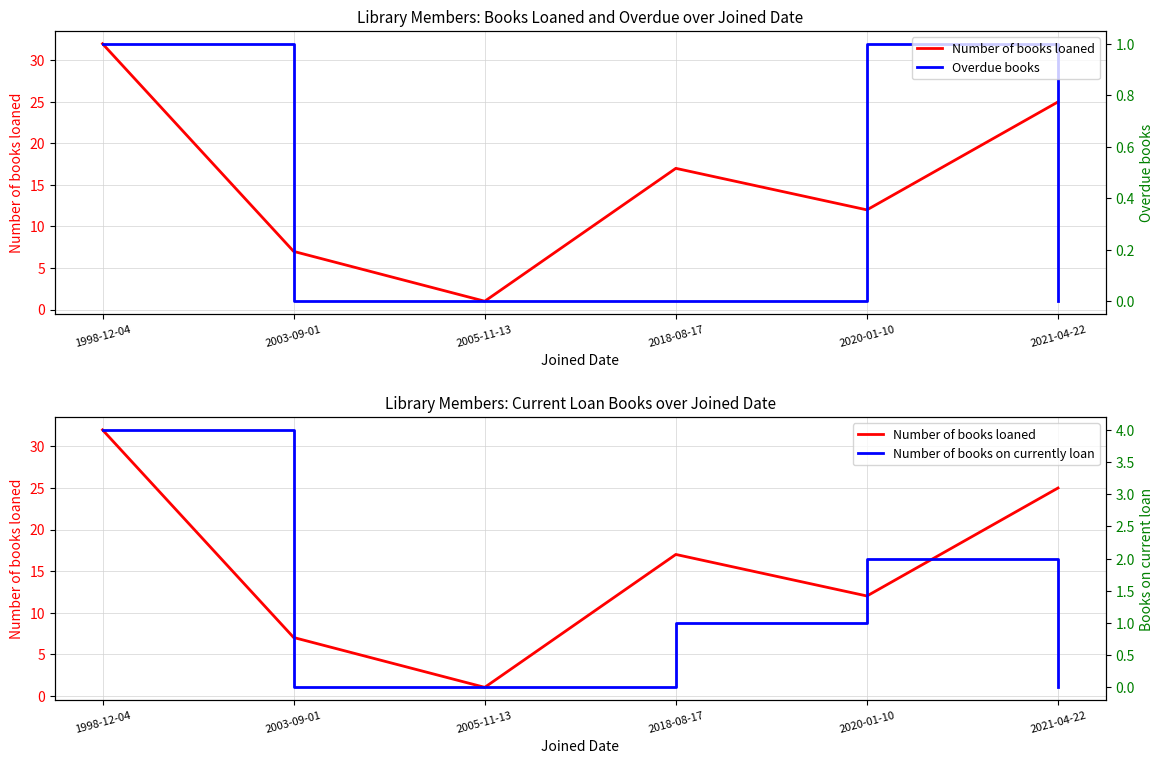

Between 1998-12-04 and 2020-01-10, which series saw the biggest shift?

Number of books loaned